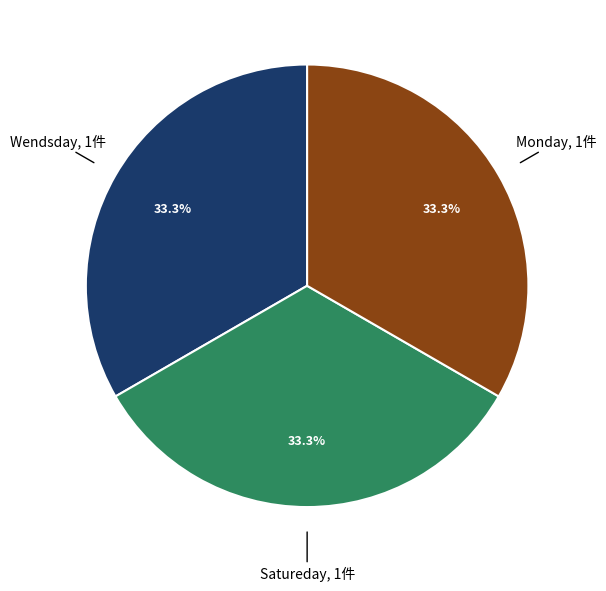

Is there any slice that represents more than half of the pie?

No